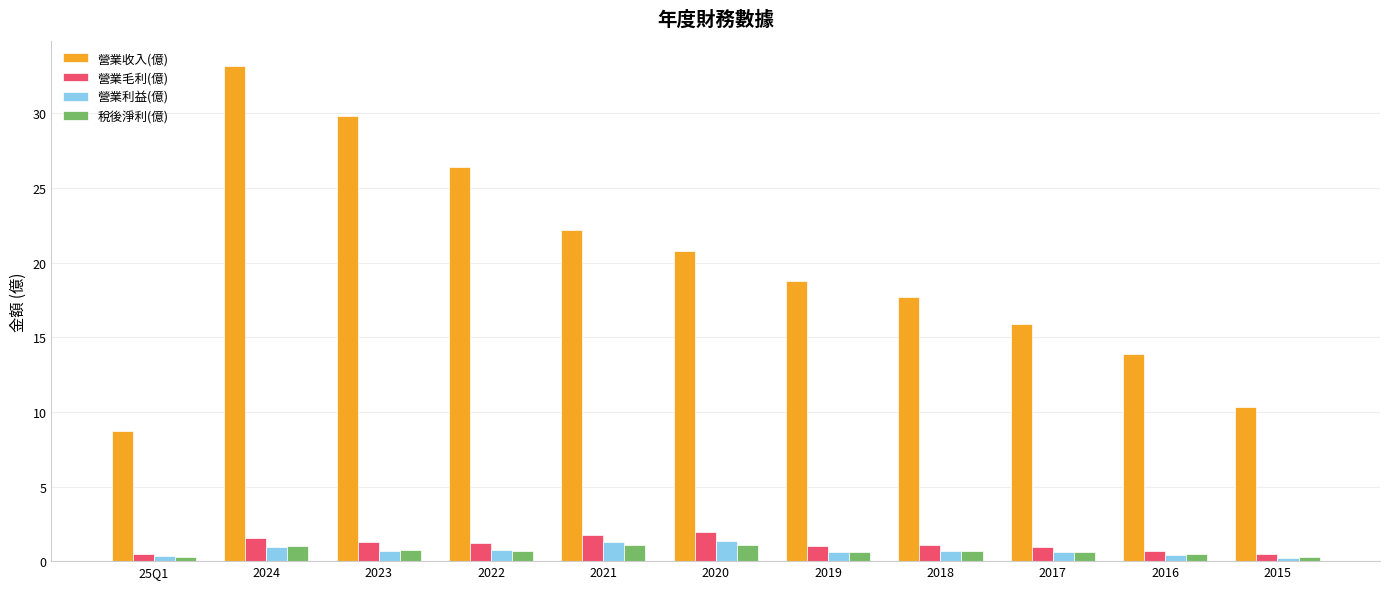

What is the total value across all series at 2016?

15.5